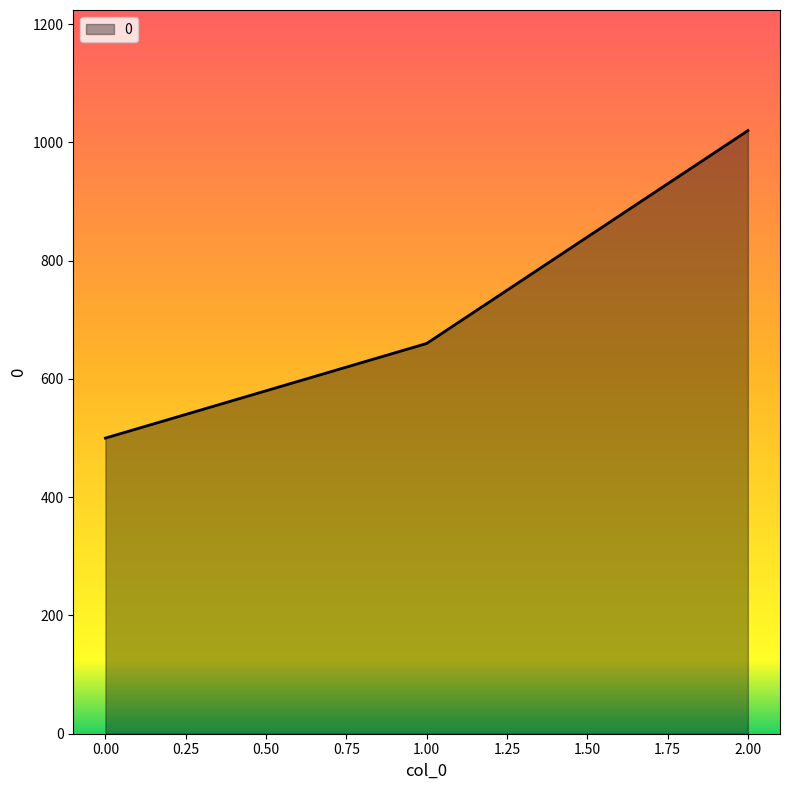

Which has a higher value, 0.00 or 1.00?

1.00